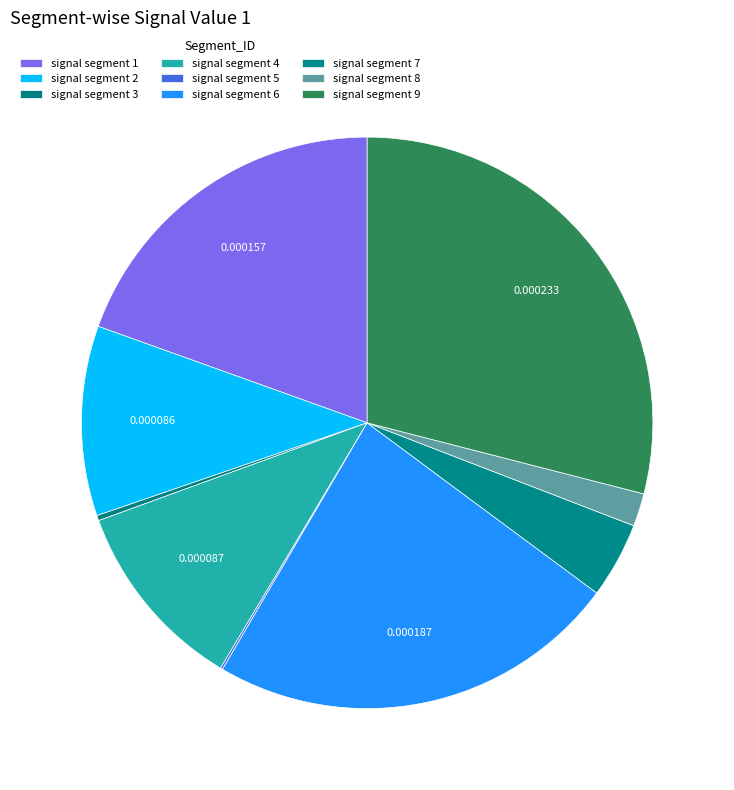

Is it true that signal segment 9 is 29% of the pie?

True